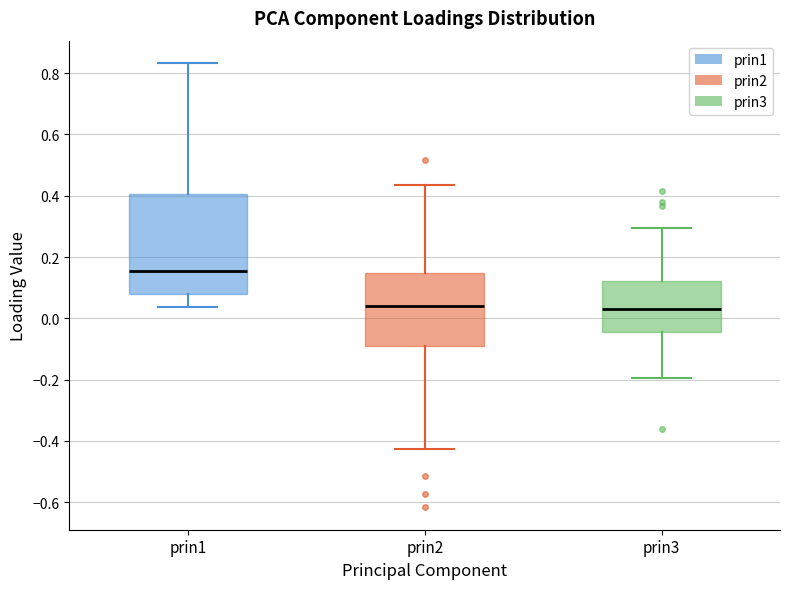

Where is the upper edge of the box for prin3 on the y-axis? The values are not printed on the chart, so give them approximately, as read against the axis.

0.12